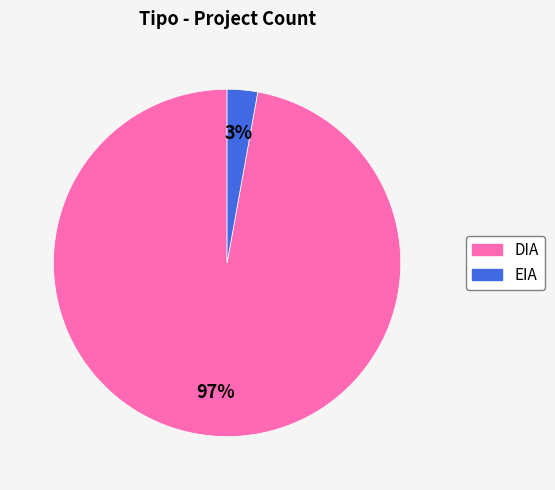

To the nearest percent, what is the combined percentage of DIA and EIA?

100%